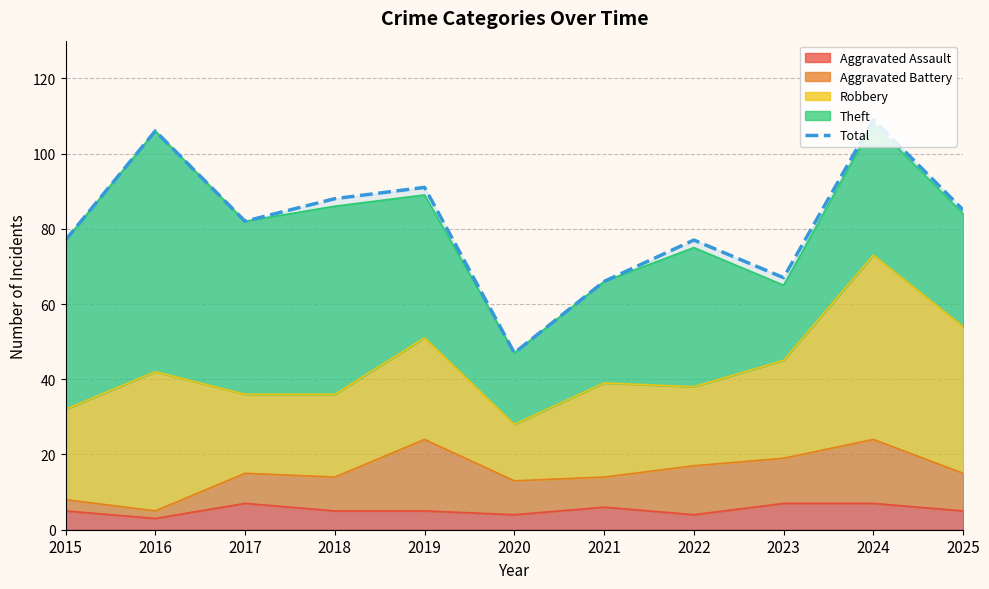

At which category does the chart reach its peak across all series?

2024